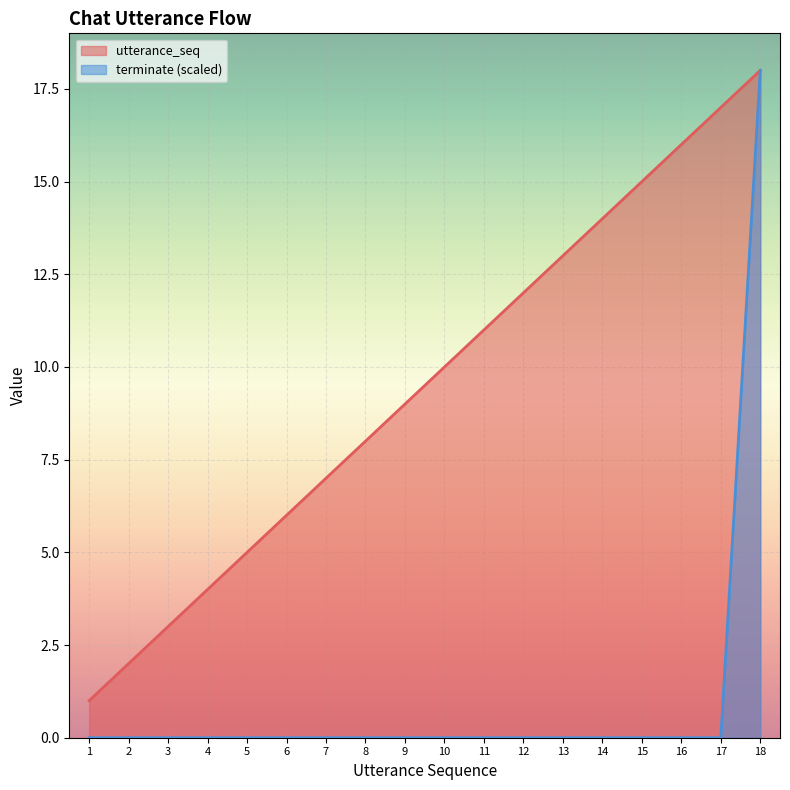

Reading left to right, what are all the values shown in this chart?

utterance_seq: 1	2	3	4	5	6	7	8	9	10	11	12	13	14	15	16	17	18
terminate: 0	0	0	0	0	0	0	0	0	0	0	0	0	0	0	0	0	18